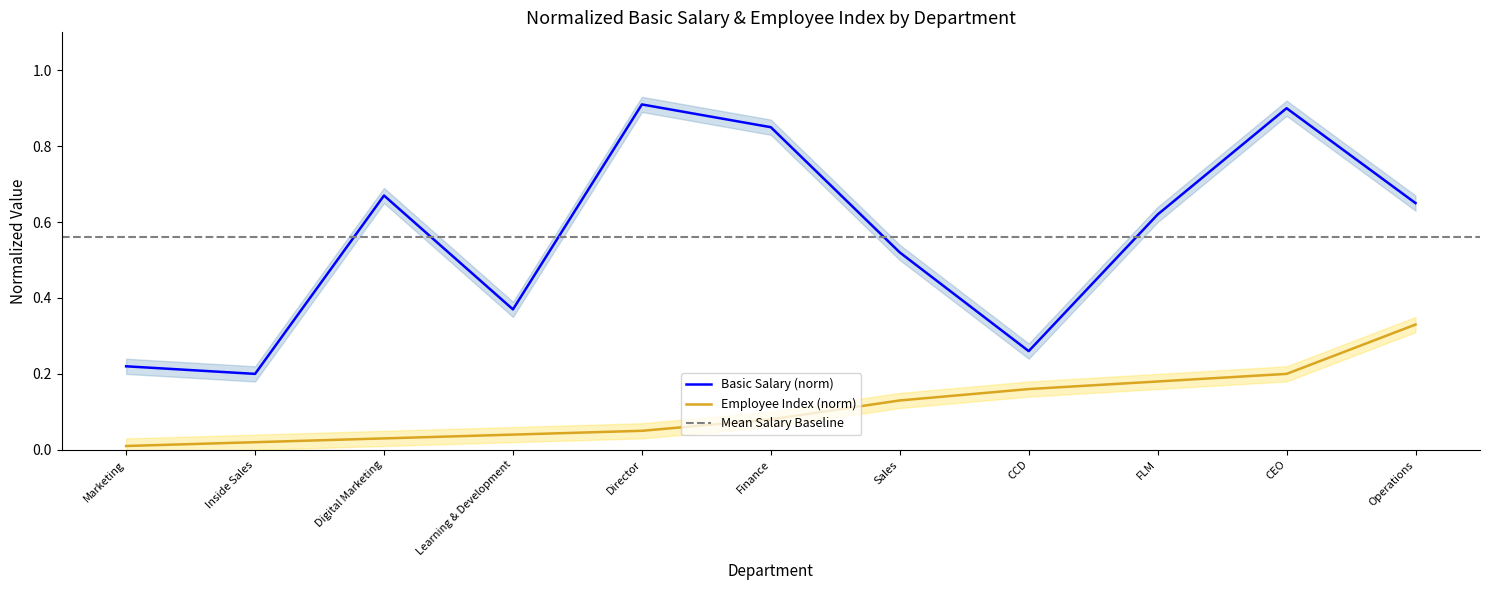

How many distinct data groups are displayed?

2